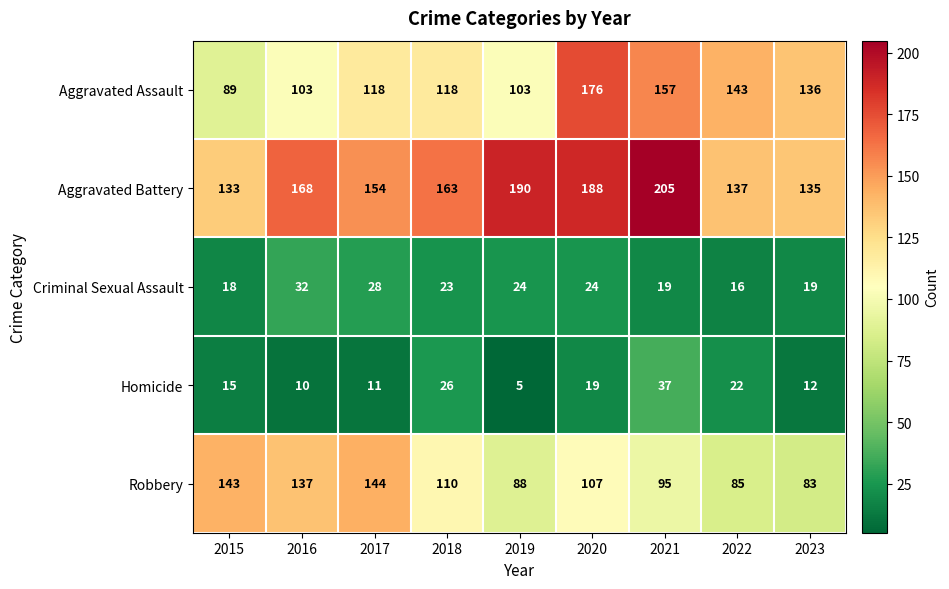

What is the minimum value shown in the chart?

5